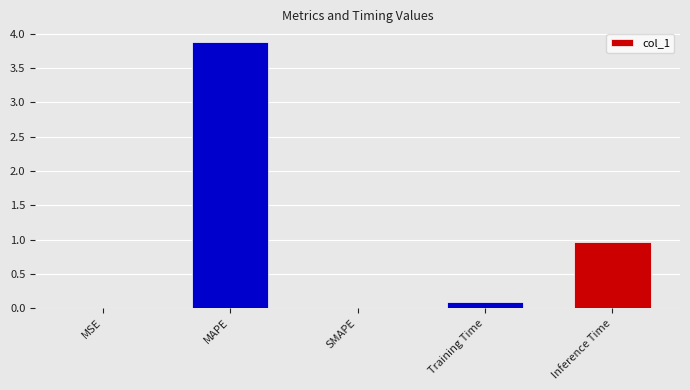

Where is the data nearest to the value 1?

Inference Time